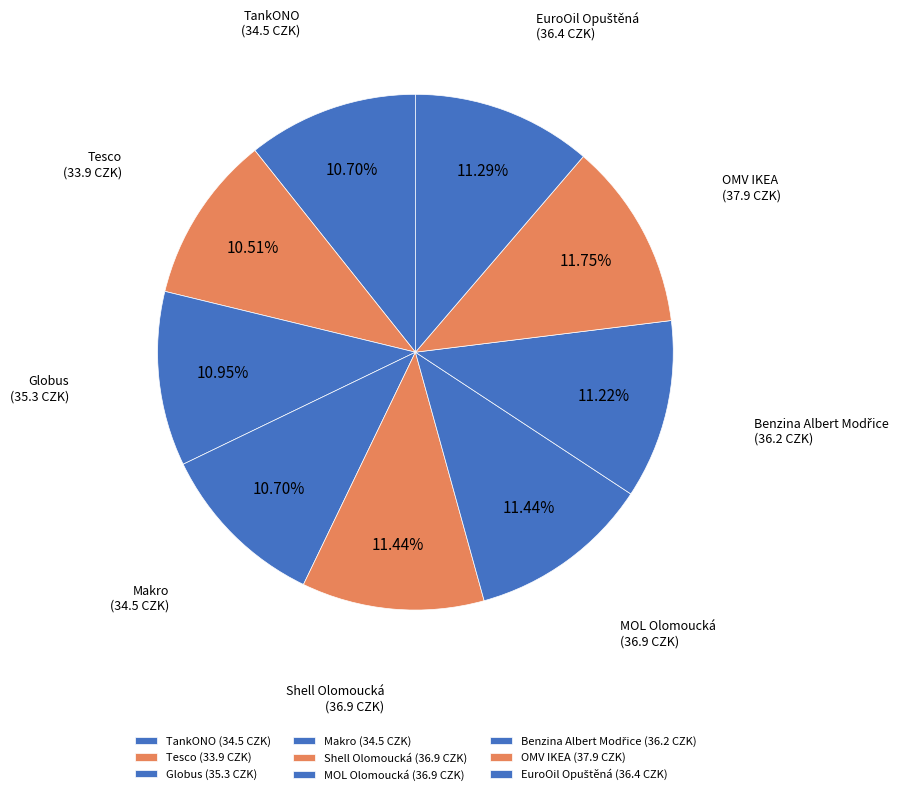

How many segments does this pie chart have?

9